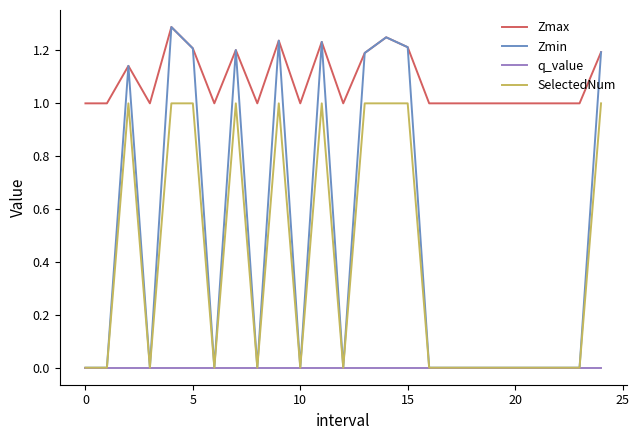

What is the maximum value shown in the chart?

1.3